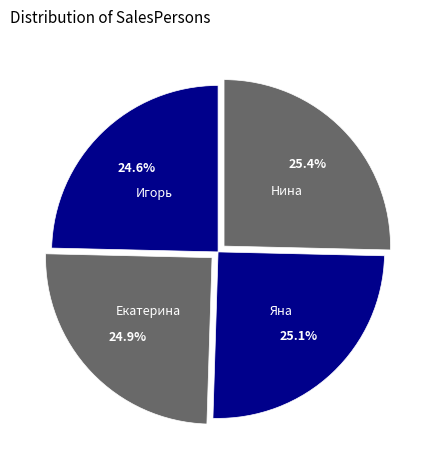

What portion of the pie excludes Нина?

74.6%